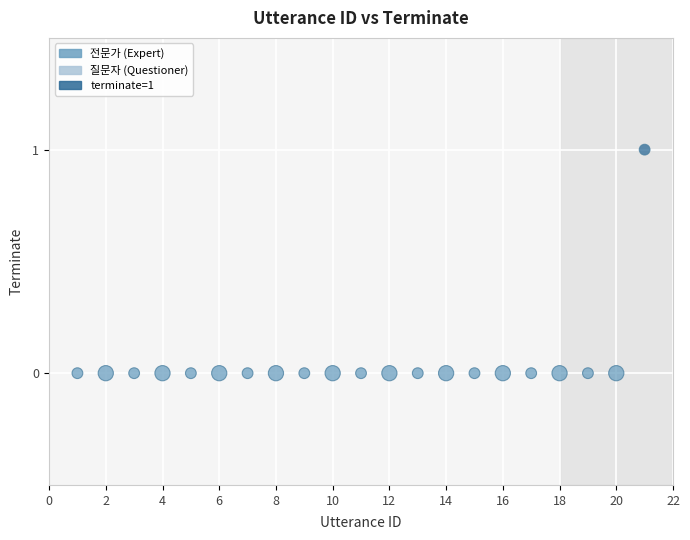

What is the range of X values (max minus min)?

20